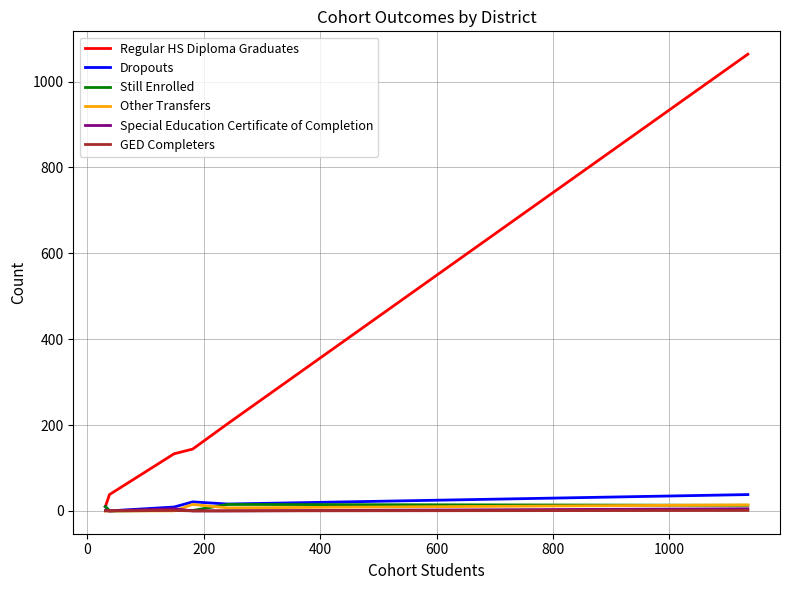

Which series has the largest total across all categories?

Regular HS Diploma Graduates